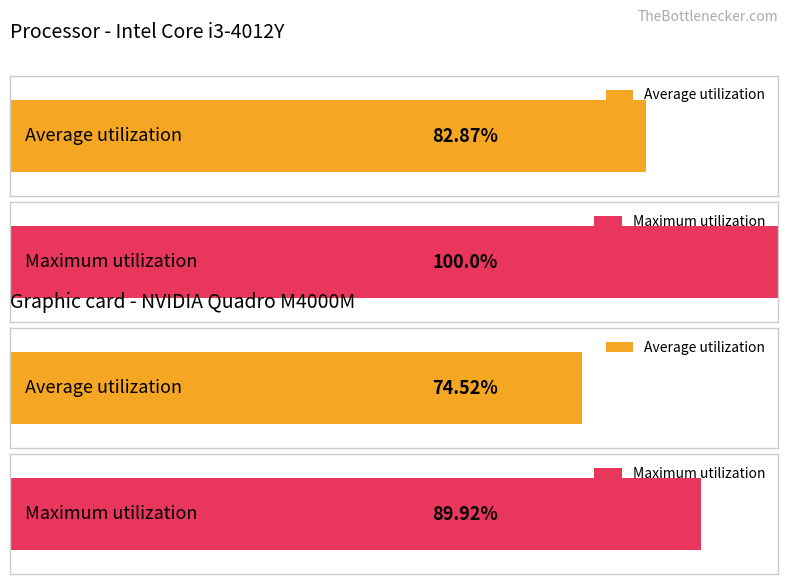

Is it true that Average utilization equals -3 at 23?

False